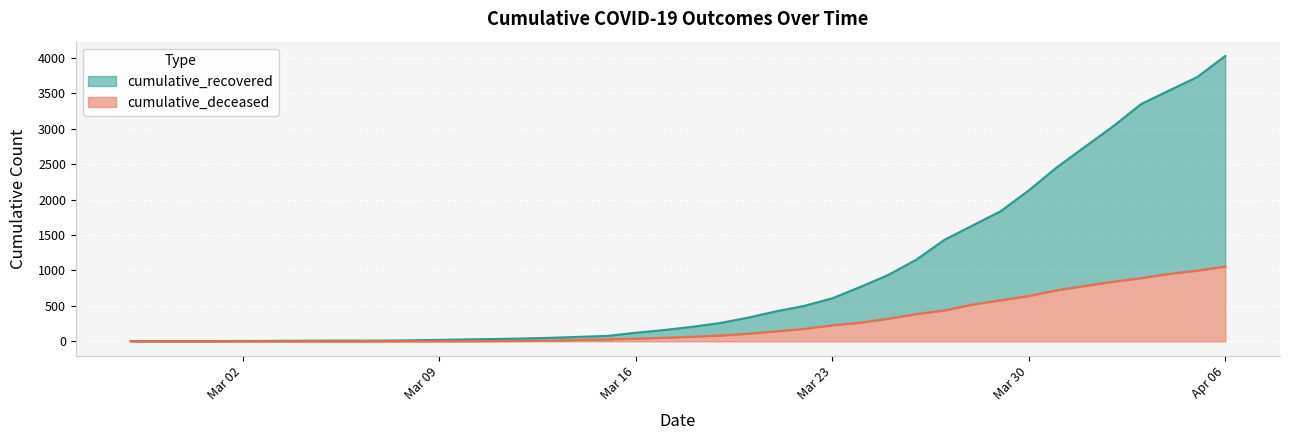

List the series in order of their peak value, highest first.

cumulative_recovered, cumulative_deceased